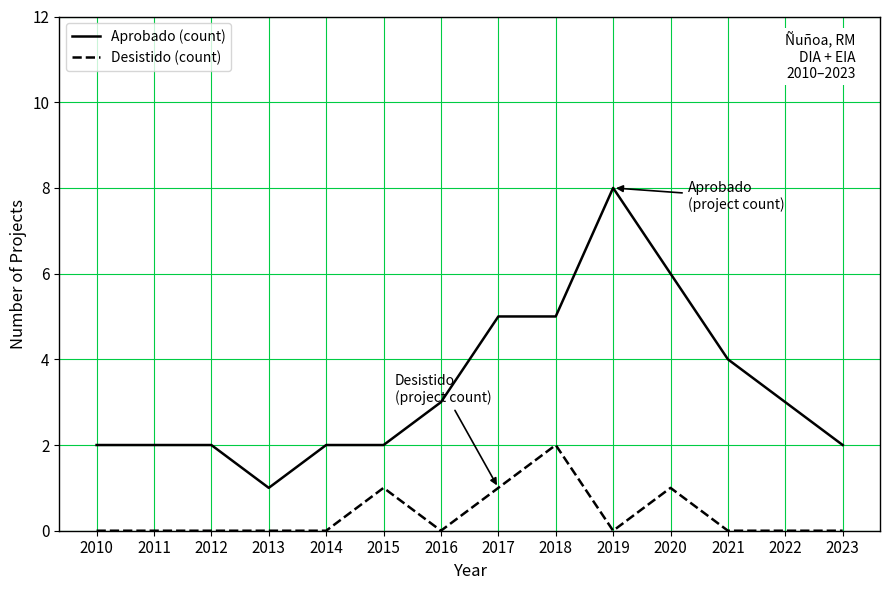

Rank the series at 2016 from highest to lowest value.

Aprobado (count), Desistido (count)